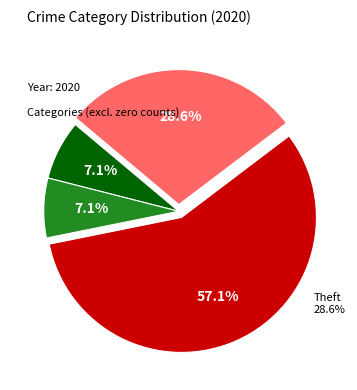

What is the majority slice?

Robbery